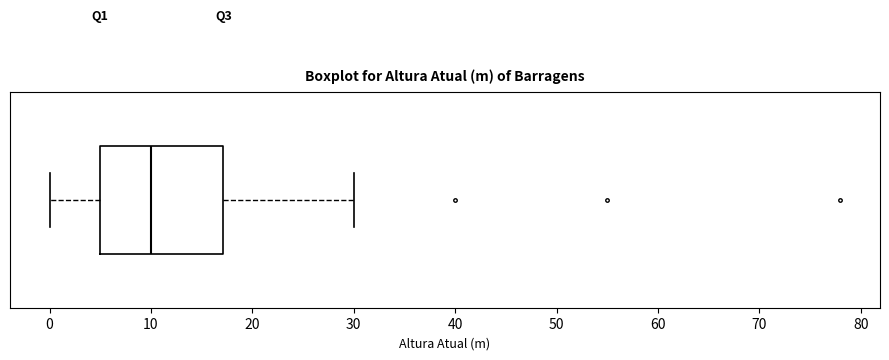

Read this box plot against the x-axis: the position of the median line, the range covered by the box, and the ends of both whiskers. The values are not printed on the chart, so give them approximately, as read against the axis.

median 10, box 5 to 17, whiskers 0 to 30